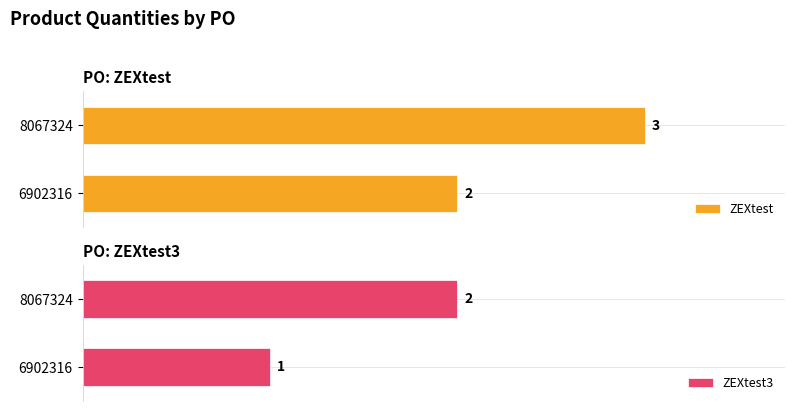

Rank the series at 8067324 from lowest to highest value.

ZEXtest3, ZEXtest